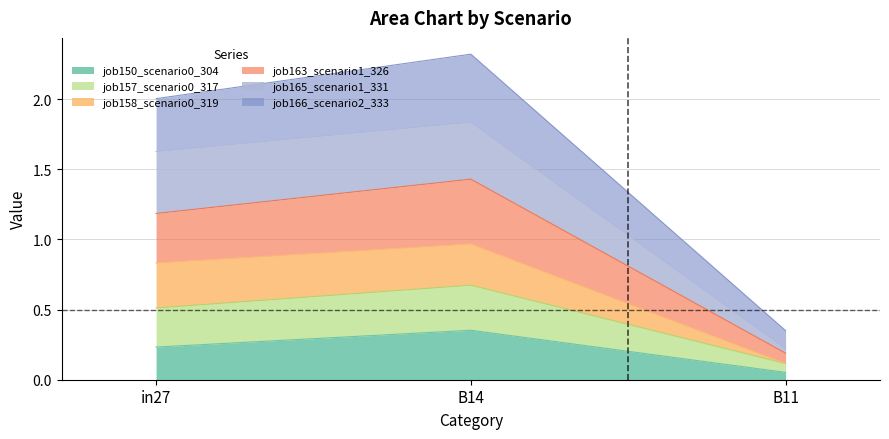

Which has a higher value, B11 or in27?

in27